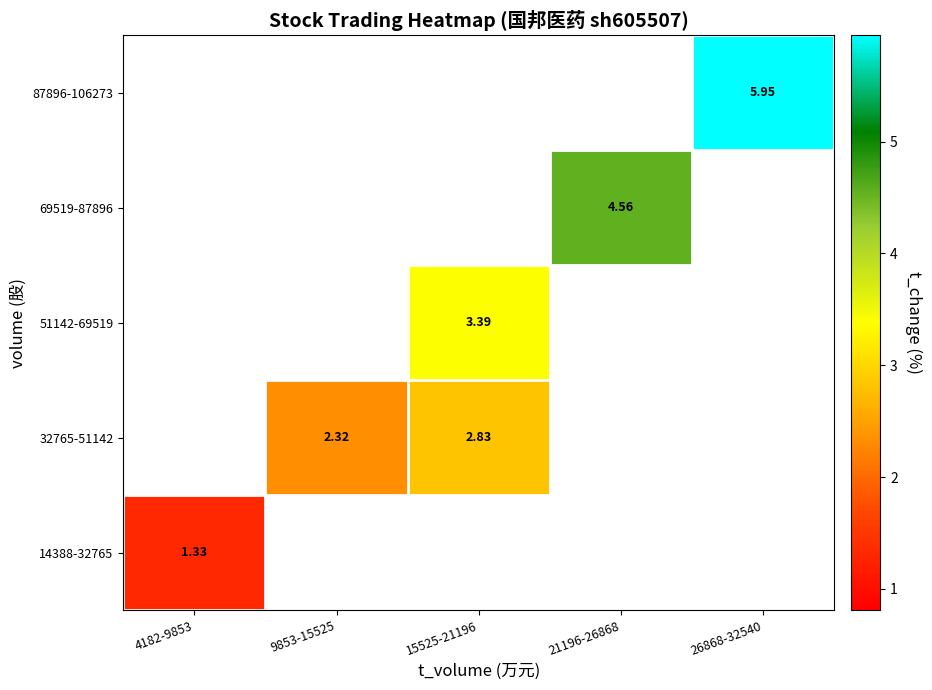

Rank the series by their maximum value, from highest to lowest.

14388-32765, 32765-51142, 51142-69519, 69519-87896, 87896-106273